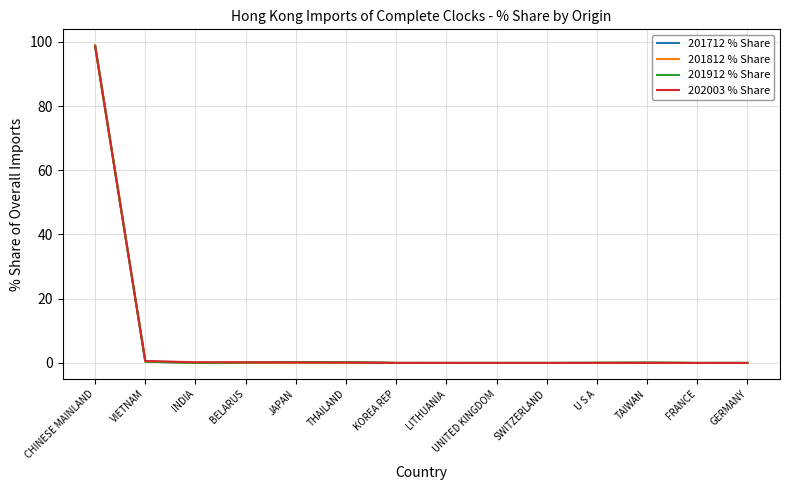

Which series has the widest spread of values?

201812 % Share